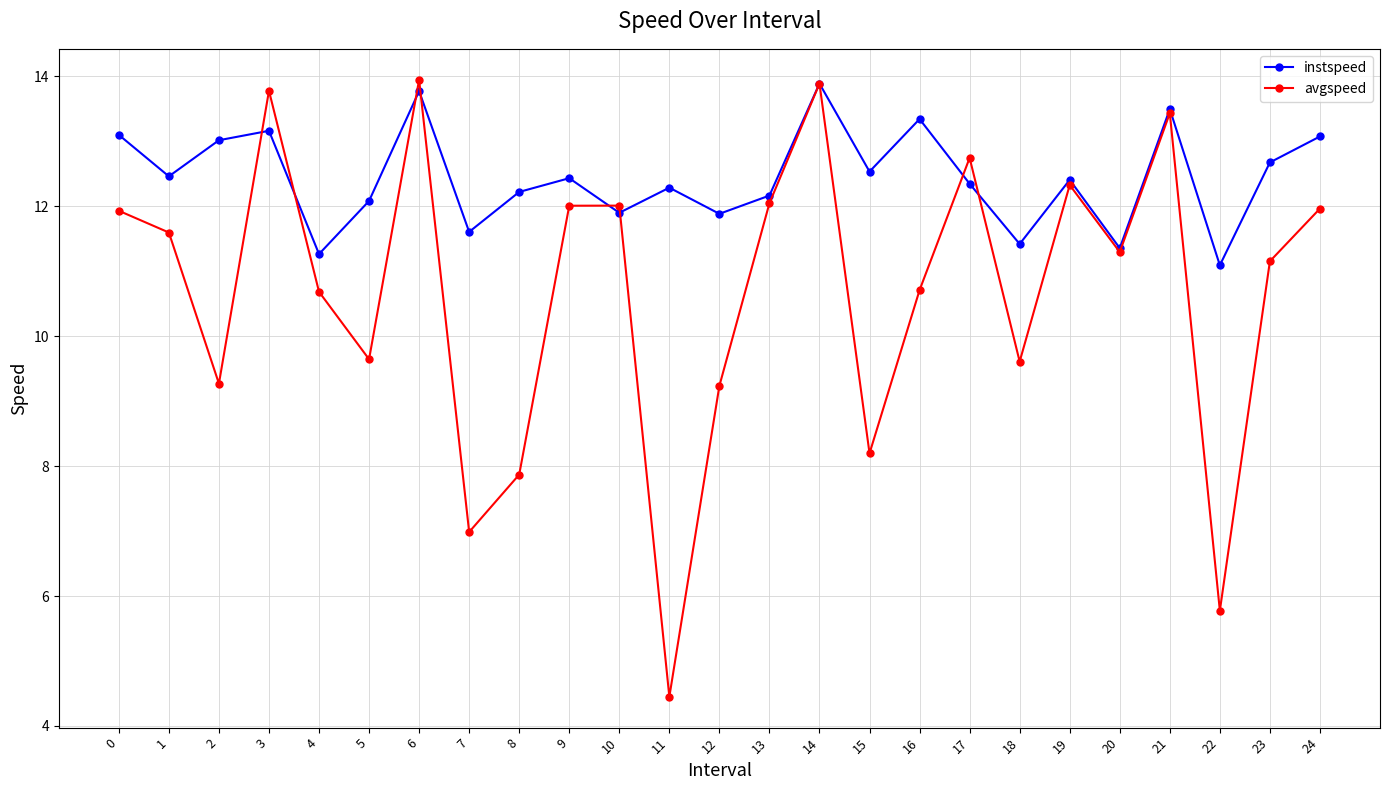

Does the chart display data point markers on the line(s)?

Yes